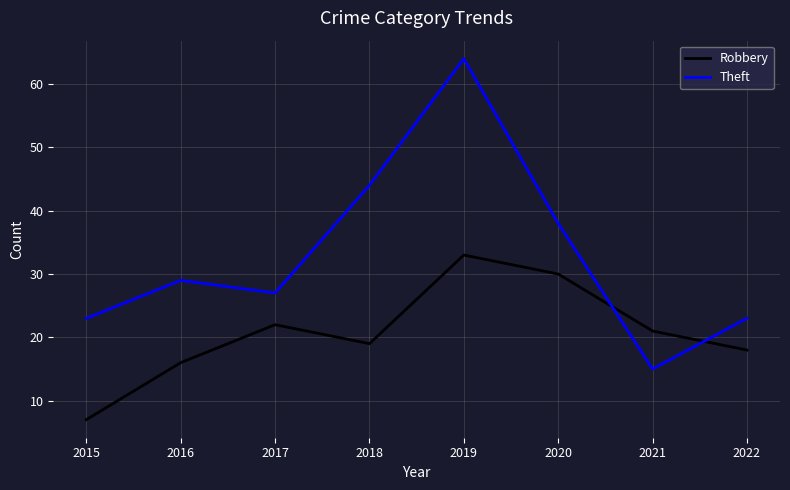

What is the sum of all Robbery values?

166